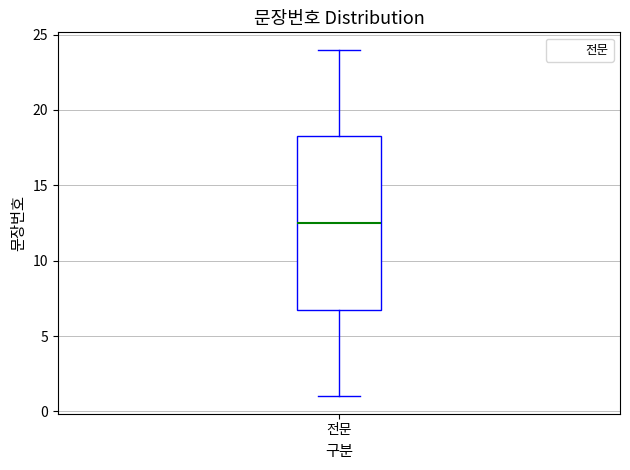

Where does the upper whisker of the box for 전문 end on the y-axis? The values are not printed on the chart, so give them approximately, as read against the axis.

24.0